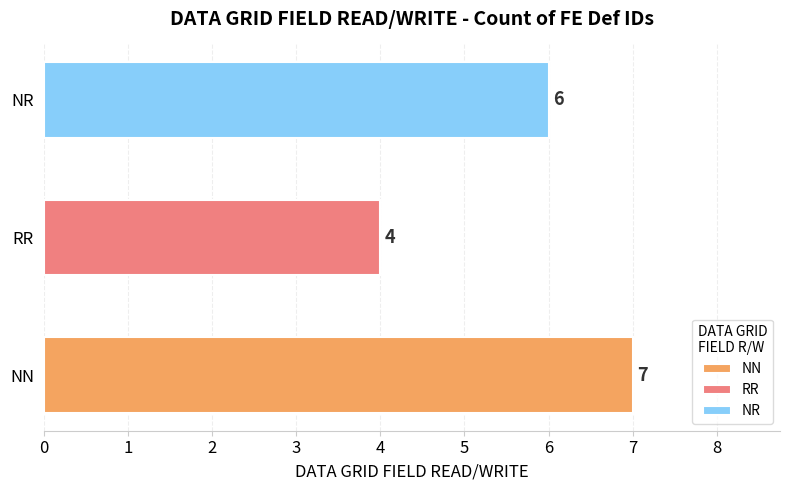

List the labels in order of value, smallest first.

RR, NR, NN